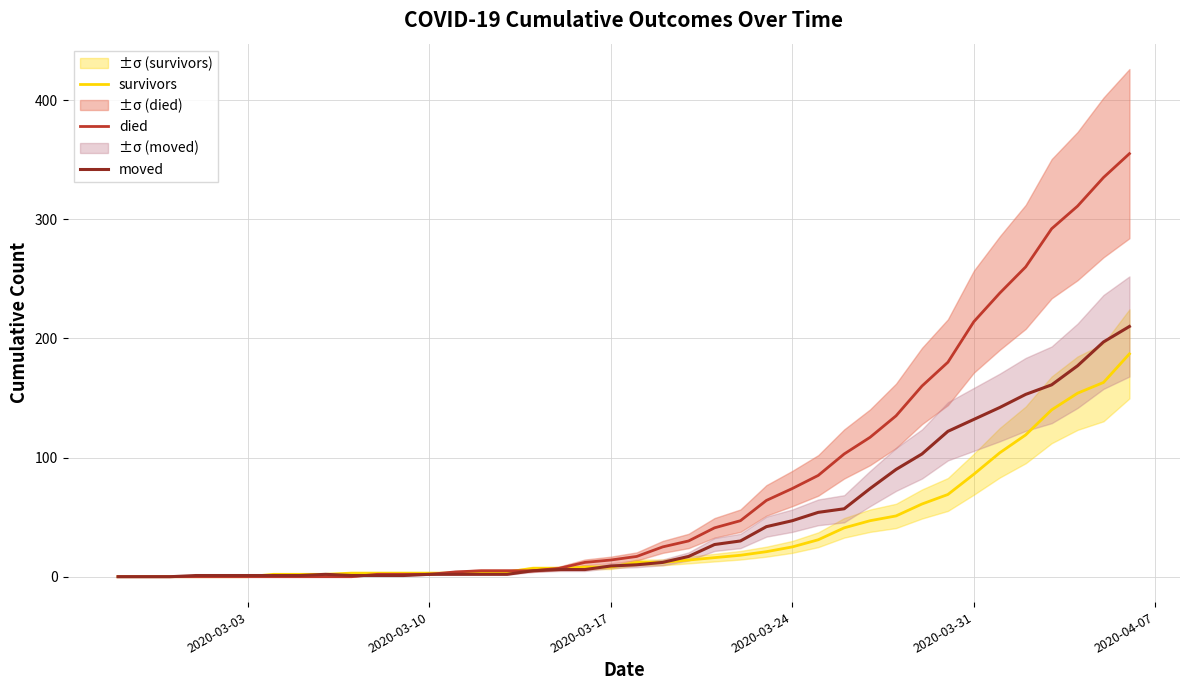

Reading left to right, extract all data points from this chart.

survivors: 0	0	0	0	0	0	2	2	2	3	3	3	3	3	3	4	7	7	8	8	12	12	14	16	18	21	25	31	41	47	51	61	69	86	104	119	140	154	163	187
died: 0	0	0	0	0	0	0	0	0	0	2	2	2	4	5	5	5	7	12	14	17	25	30	41	47	64	74	85	103	117	135	160	180	214	238	260	292	311	335	355
moved: 0	0	0	1	1	1	1	1	2	1	1	1	2	2	2	2	5	6	6	9	10	12	17	27	30	42	47	54	57	74	90	103	122	132	142	153	161	177	197	210